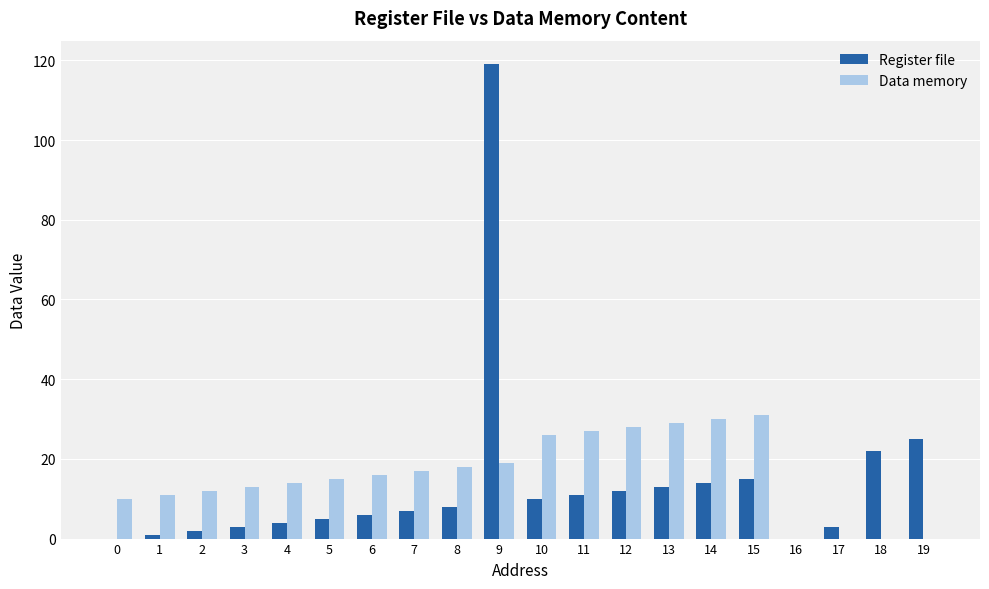

Which label corresponds to the largest value in the chart?

9